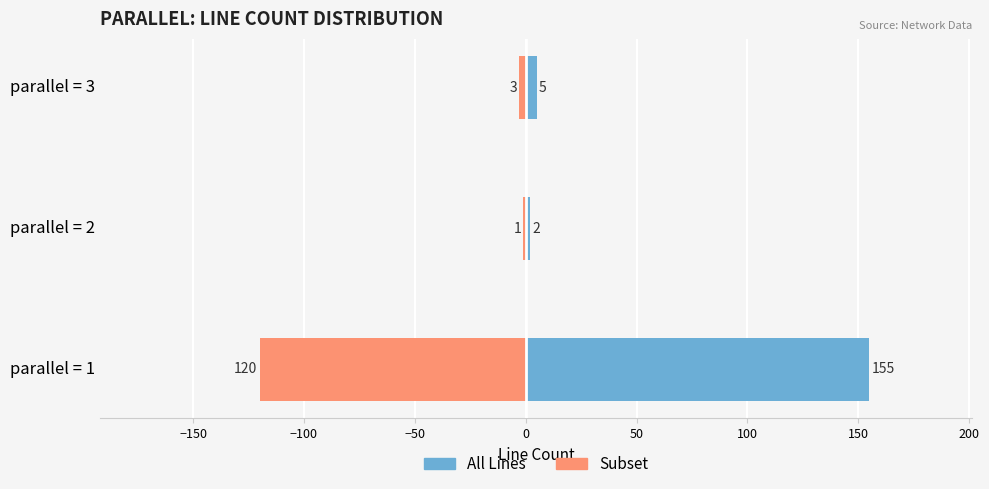

What is the value of the subset count bar at the 1st from the left?

-120